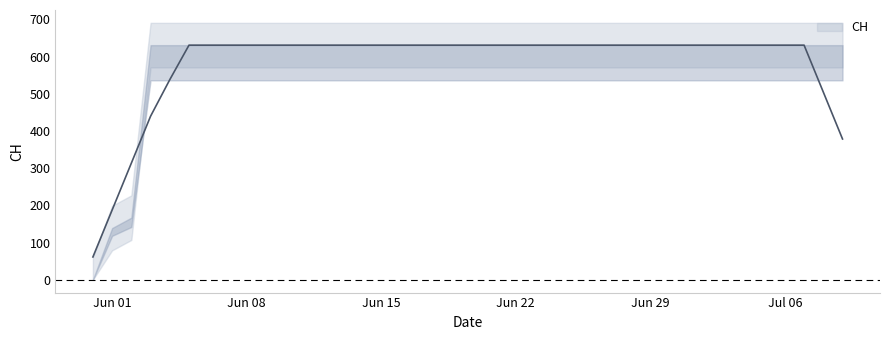

Count the number of data series in this chart.

1